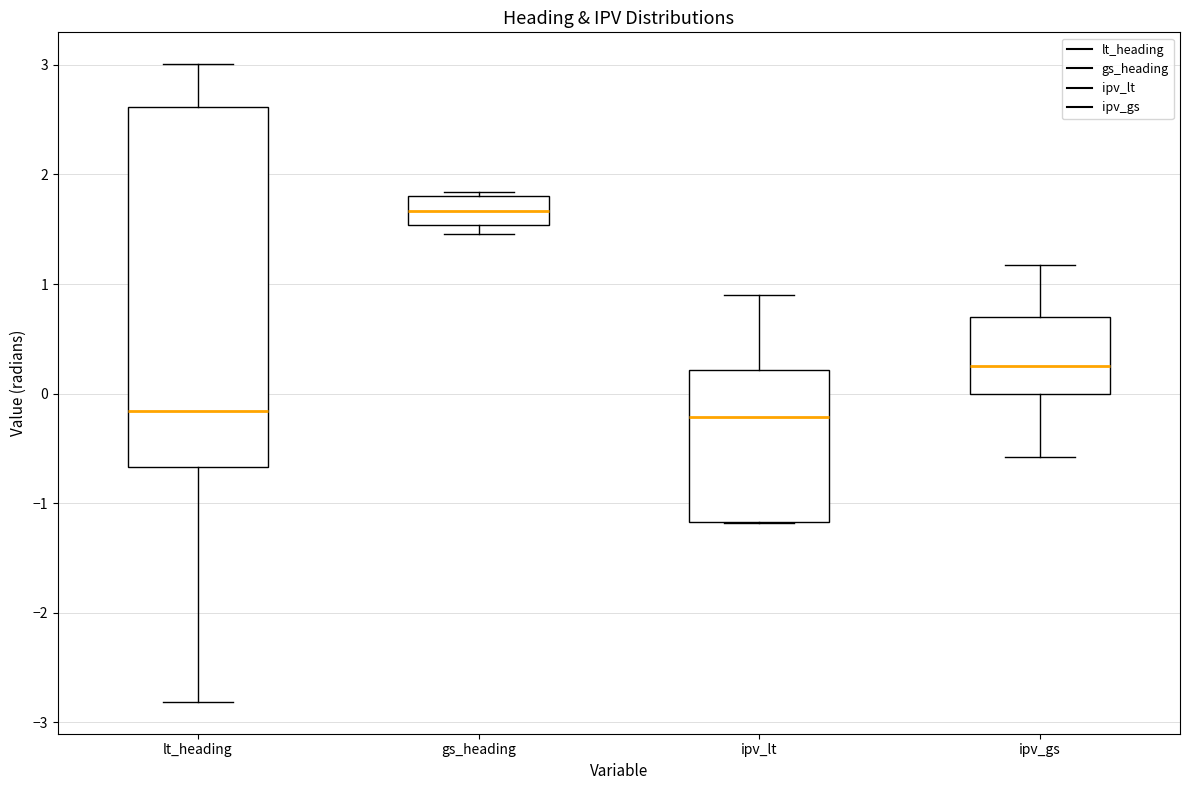

Reading left to right, transcribe this box plot: for each box, give where its median line is, the range the box spans, and where its two whiskers end, as read against the y-axis. The values are not printed on the chart, so give them approximately, as read against the axis.

lt_heading: median -0.2, box -0.7 to 2.6, whiskers -2.8 to 3.0
gs_heading: median 1.7, box 1.5 to 1.8, whiskers 1.5 (just below the box's lower edge) to 1.8 (just above the box's upper edge)
ipv_lt: median -0.2, box -1.2 to 0.2, whiskers -1.2 to 0.9
ipv_gs: median 0.3, box 0.0 to 0.7, whiskers -0.6 to 1.2